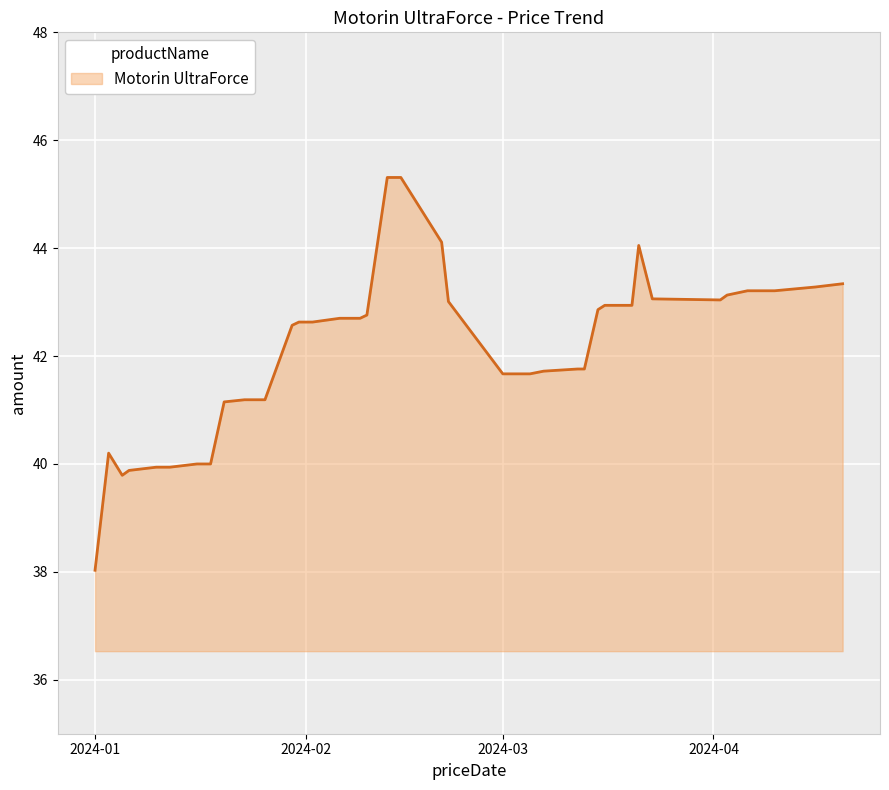

What is the minimum value shown in the chart?

38.0